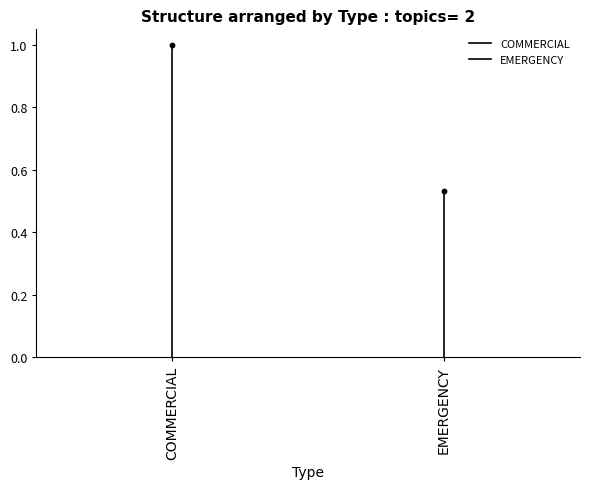

What are all the series names shown in the legend?

COMMERCIAL, EMERGENCY